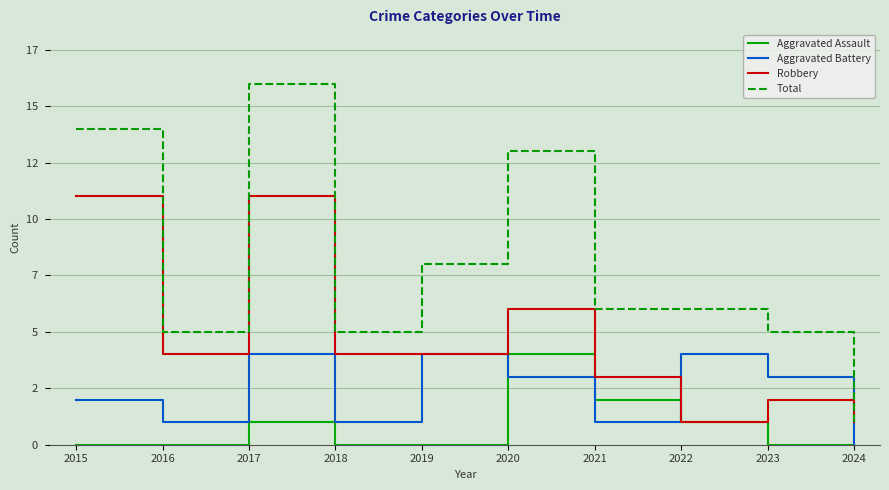

Is this an area chart (filled region under the line)?

No